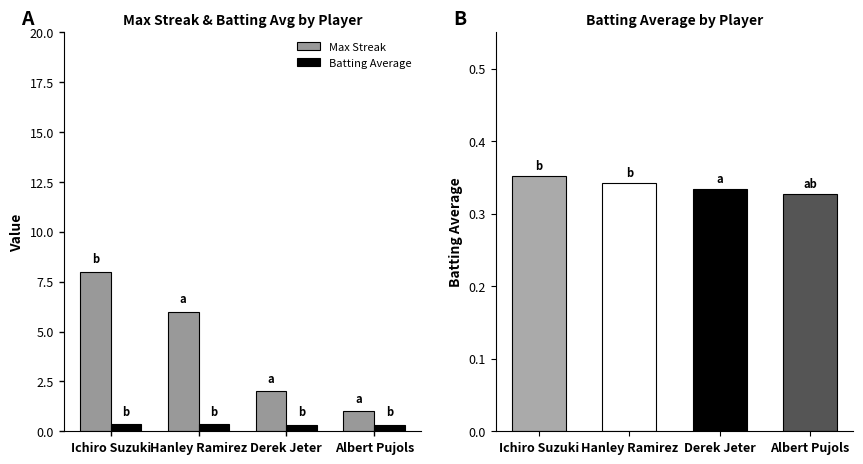

Reading left to right, list all the values displayed in this chart.

Max Streak: 8.0	6.0	2.0	1.0
Batting Average: 0.4	0.3	0.3	0.3